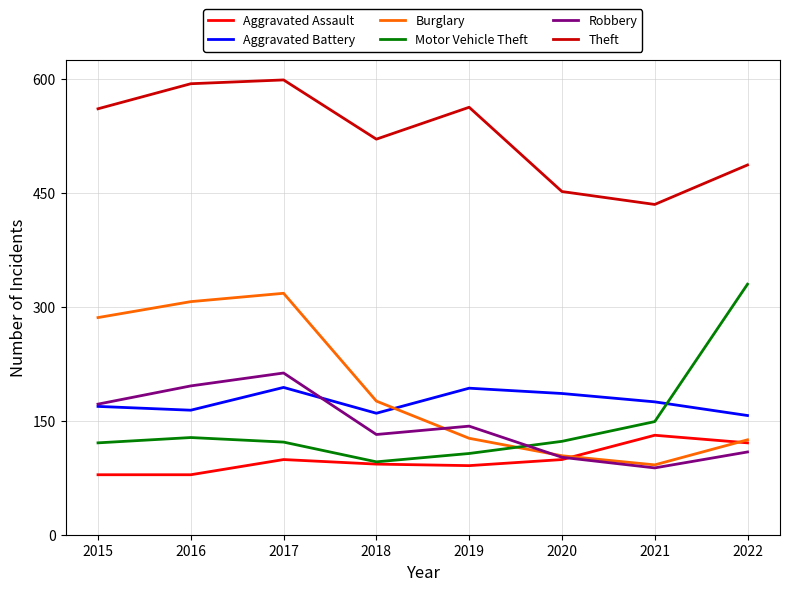

The Aggravated Battery series shows 236 at 2021. True or false?

False